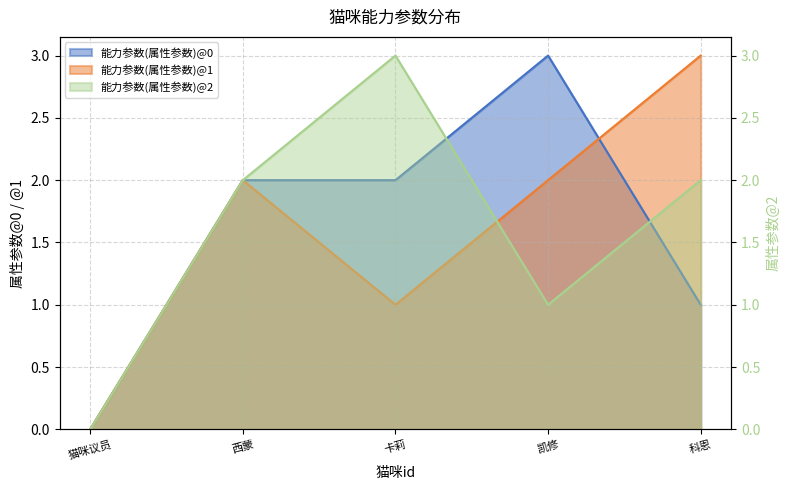

In 能力参数(属性参数)@1, how many points are lower than both neighbors (excluding endpoints)?

1